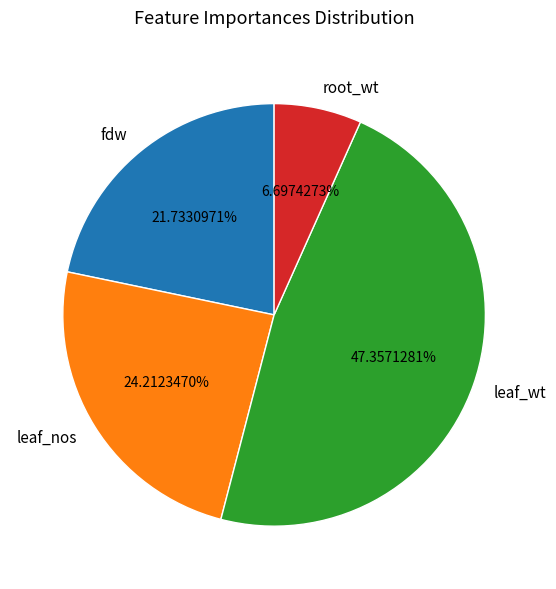

Rank the categories by value from lowest to highest.

root_wt, fdw, leaf_nos, leaf_wt